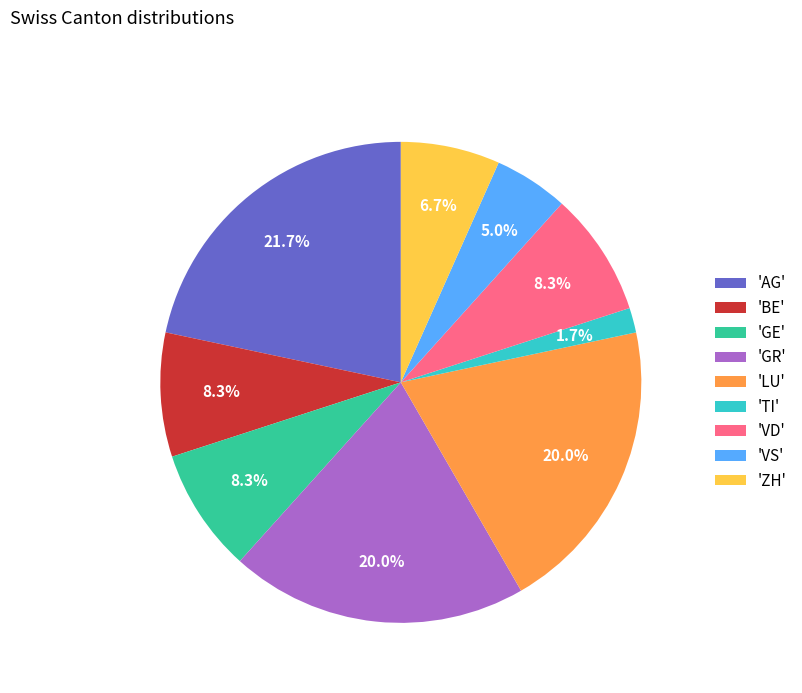

Is there a majority slice in this chart?

No